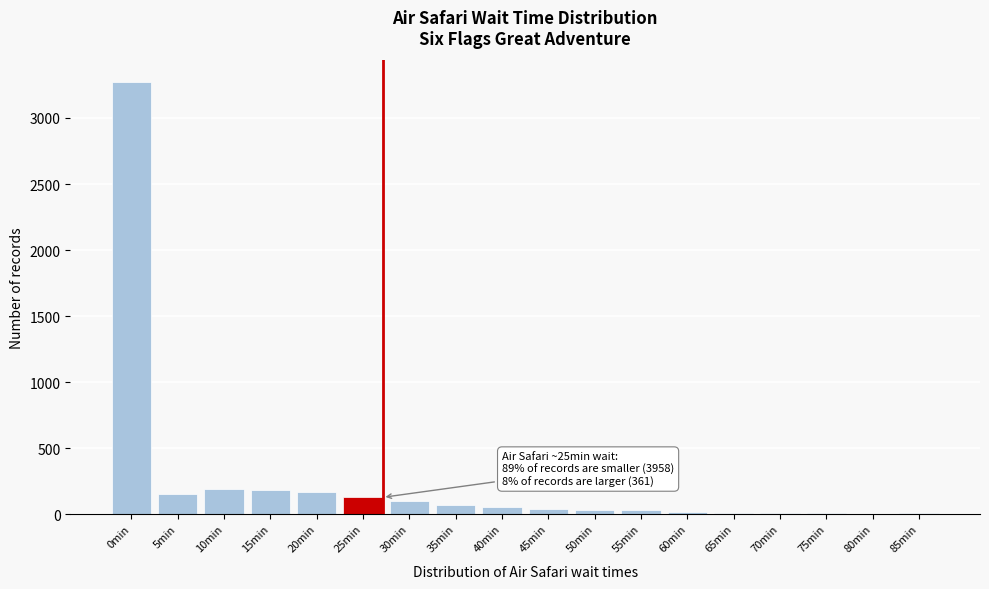

Which category has the highest value across all series?

0min